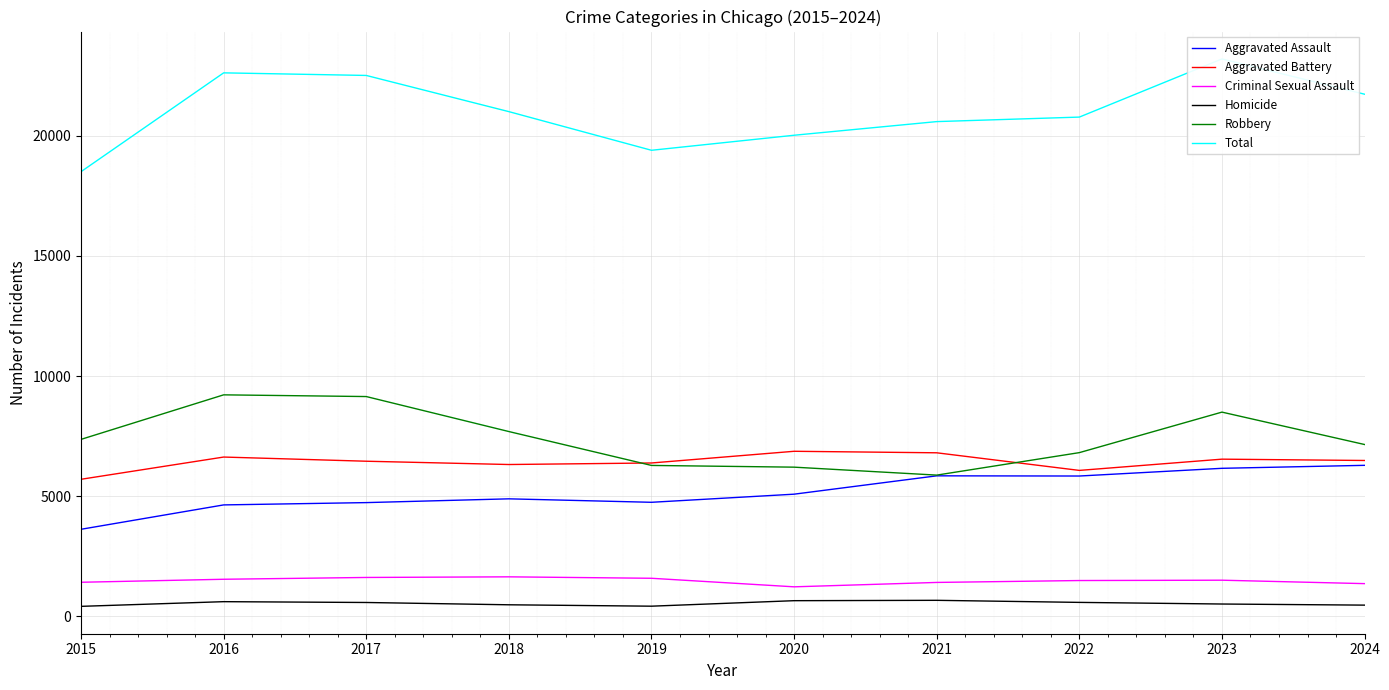

How many interior local peaks does the Criminal Sexual Assault series have?

2